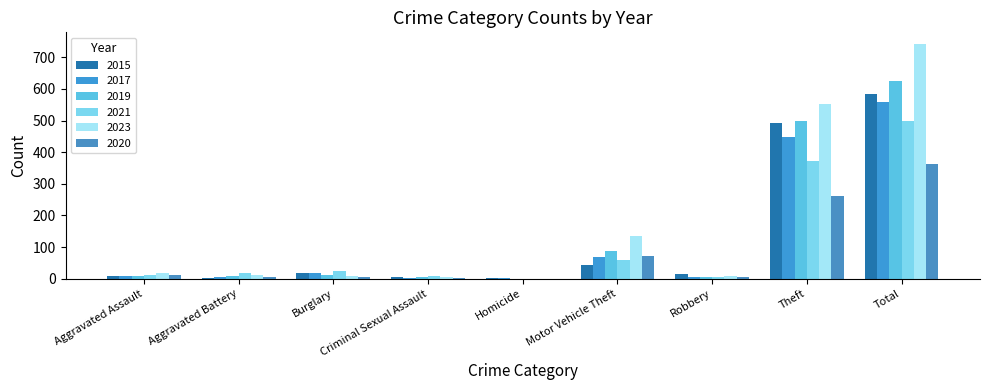

What is the label of the 2nd bar from the left?

Aggravated Battery